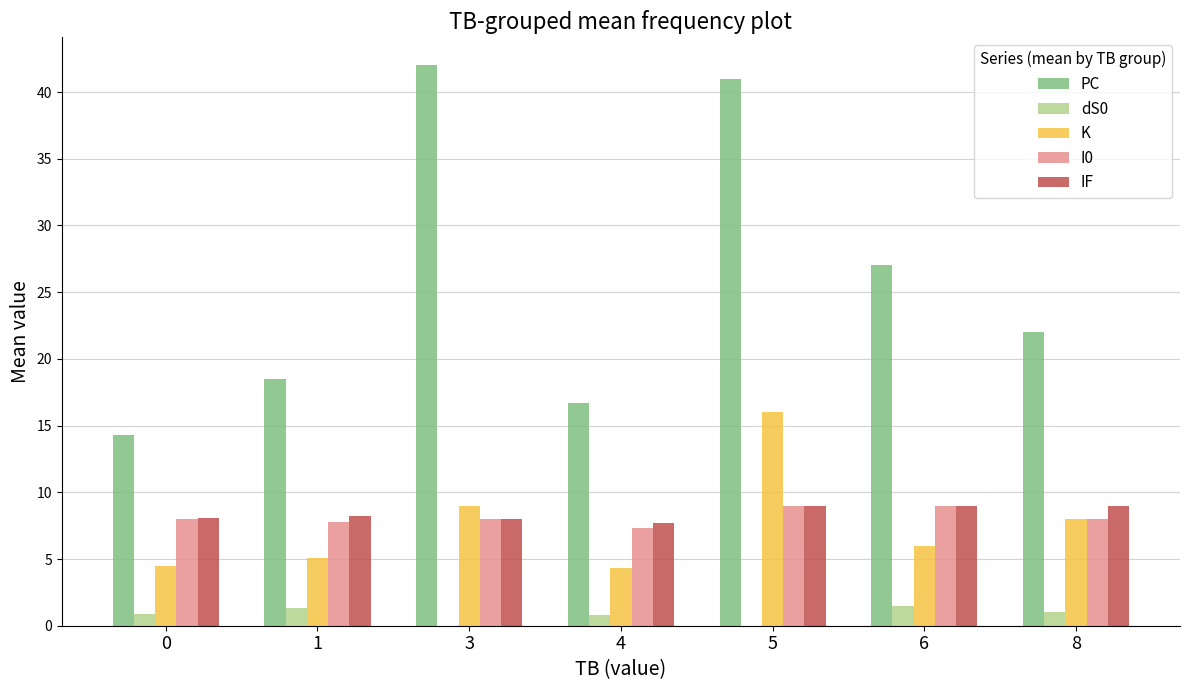

Where does the PC series first go above 22?

3